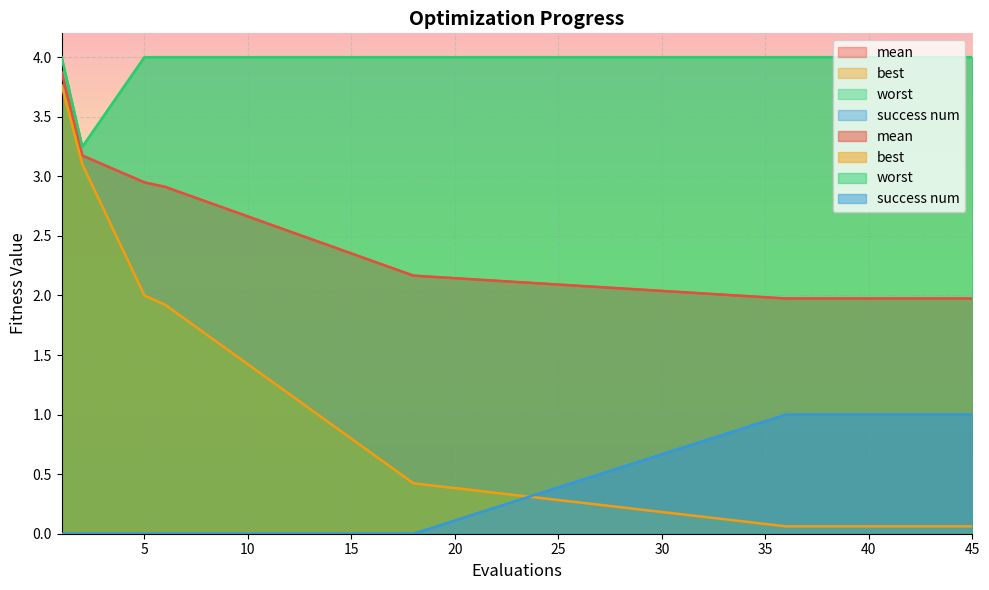

Reading left to right, extract all data points from this chart.

mean: 3.9	3.2	2.9	2.9	2.2	2.0	2.0	2.0	2.0	2.0	2.0	2.0	2.0	2.0	2.0
best: 3.8	3.1	2.0	1.9	0.4	0.1	0.1	0.1	0.1	0.1	0.1	0.1	0.1	0.1	0.1
worst: 4.0	3.2	4.0	4.0	4.0	4.0	4.0	4.0	4.0	4.0	4.0	4.0	4.0	4.0	4.0
success num: 0.0	0.0	0.0	0.0	0.0	1.0	1.0	1.0	1.0	1.0	1.0	1.0	1.0	1.0	1.0